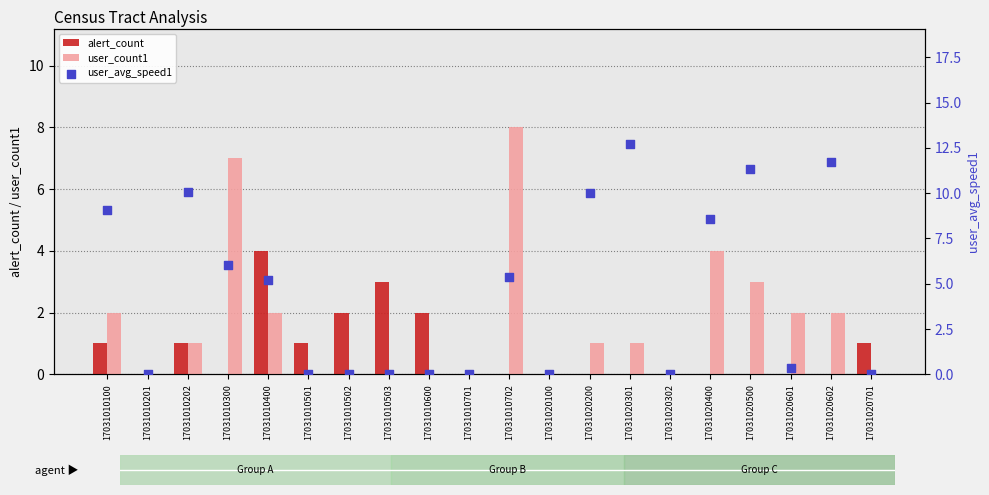

At how many categories does at least one series exceed 5?

10